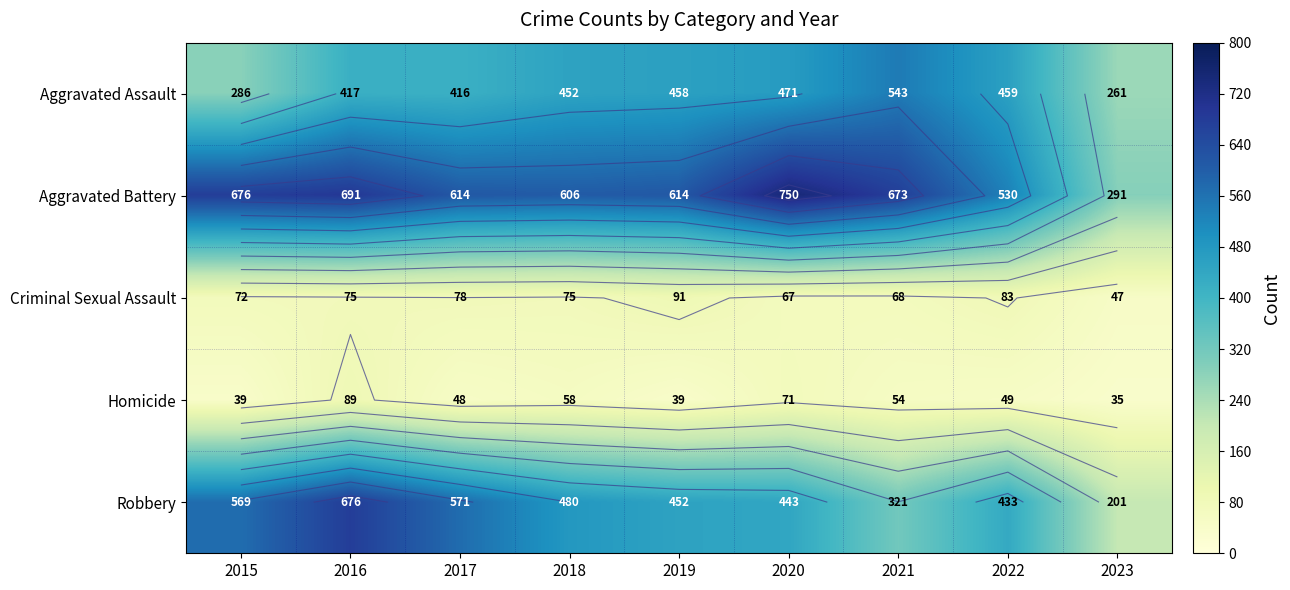

What is the spread (max minus min) of values at 2023?

256